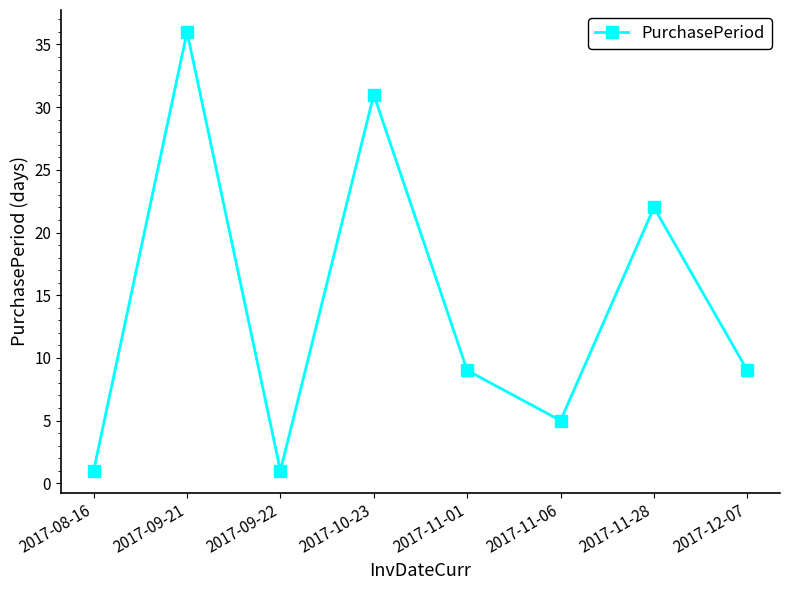

What is the greatest value displayed?

36